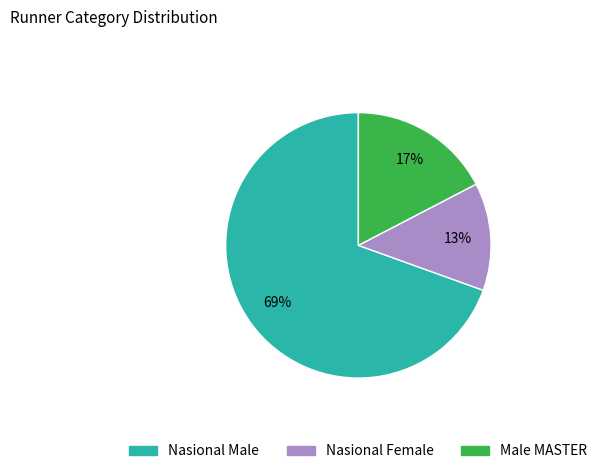

Which has a higher value, Nasional Female or Male MASTER?

Male MASTER